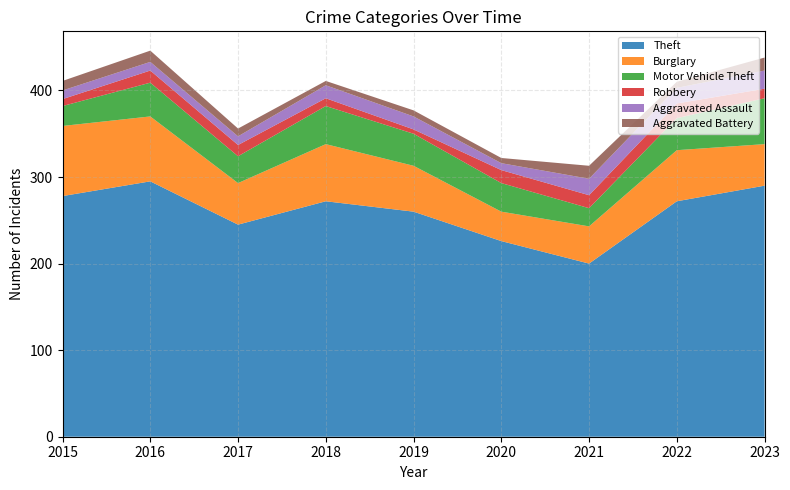

Reading right to left, what are all the values shown in this chart?

Theft: 290	272	200	226	260	272	245	295	278
Burglary: 48	59	43	34	53	66	48	75	81
Motor Vehicle Theft: 53	37	21	33	37	44	31	39	23
Robbery: 11	17	15	15	5	9	13	14	8
Aggravated Assault: 21	18	19	8	15	15	10	10	10
Aggravated Battery: 15	7	15	6	7	5	9	13	11